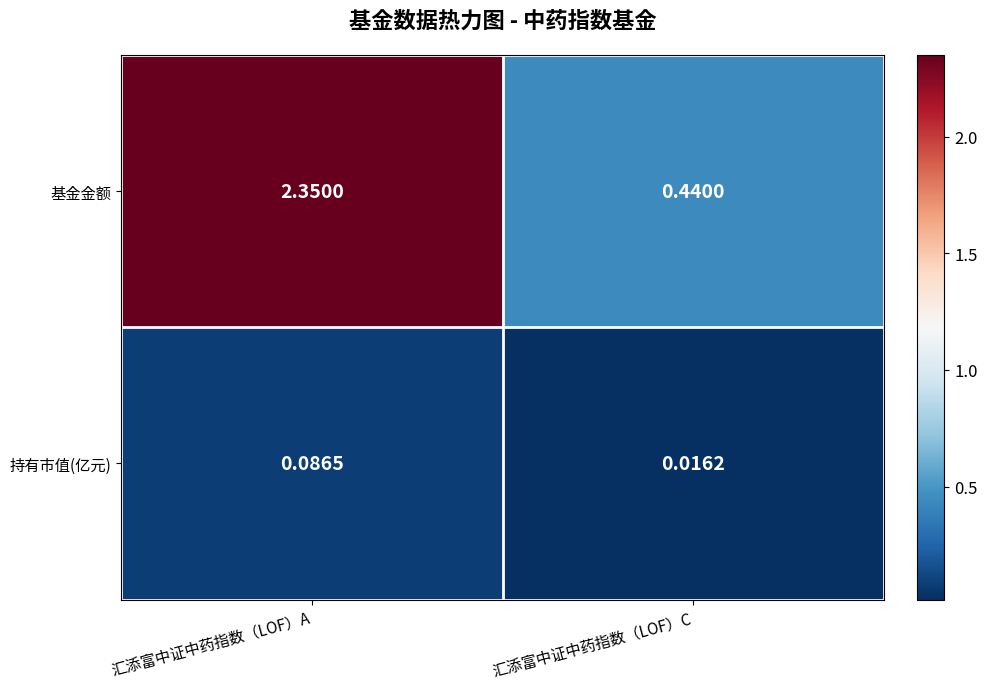

At which label does 基金金额 first exceed 2?

汇添富中证中药指数（LOF）A